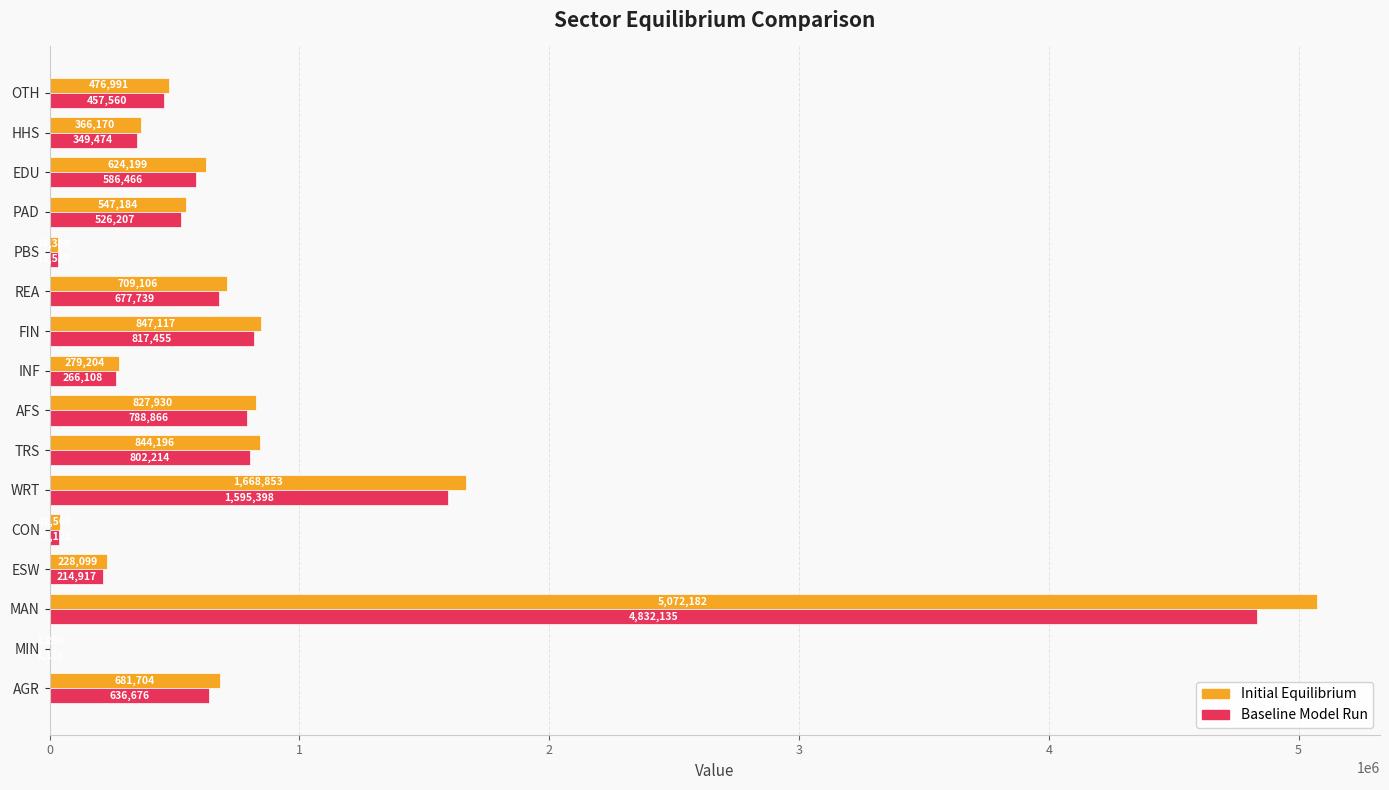

True or false: Baseline Model Run has a value of 1212539.7 at FIN.

False